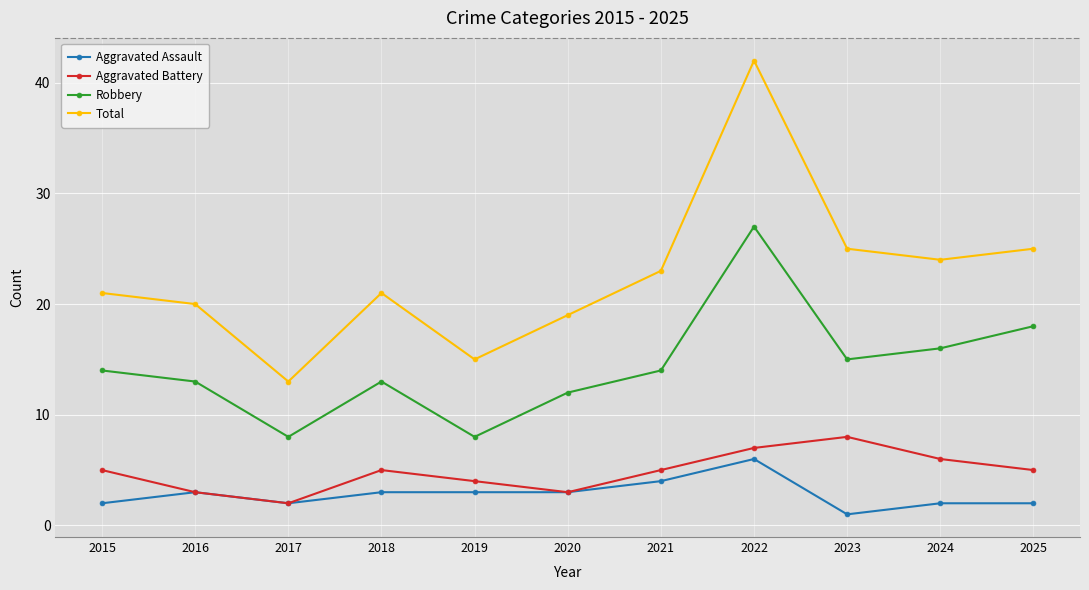

Reading left to right, list all the values displayed in this chart.

Aggravated Assault: 2015=2	2016=3	2017=2	2018=3	2019=3	2020=3	2021=4	2022=6	2023=1	2024=2	2025=2
Aggravated Battery: 2015=5	2016=3	2017=2	2018=5	2019=4	2020=3	2021=5	2022=7	2023=8	2024=6	2025=5
Robbery: 2015=14	2016=13	2017=8	2018=13	2019=8	2020=12	2021=14	2022=27	2023=15	2024=16	2025=18
Total: 2015=21	2016=20	2017=13	2018=21	2019=15	2020=19	2021=23	2022=42	2023=25	2024=24	2025=25